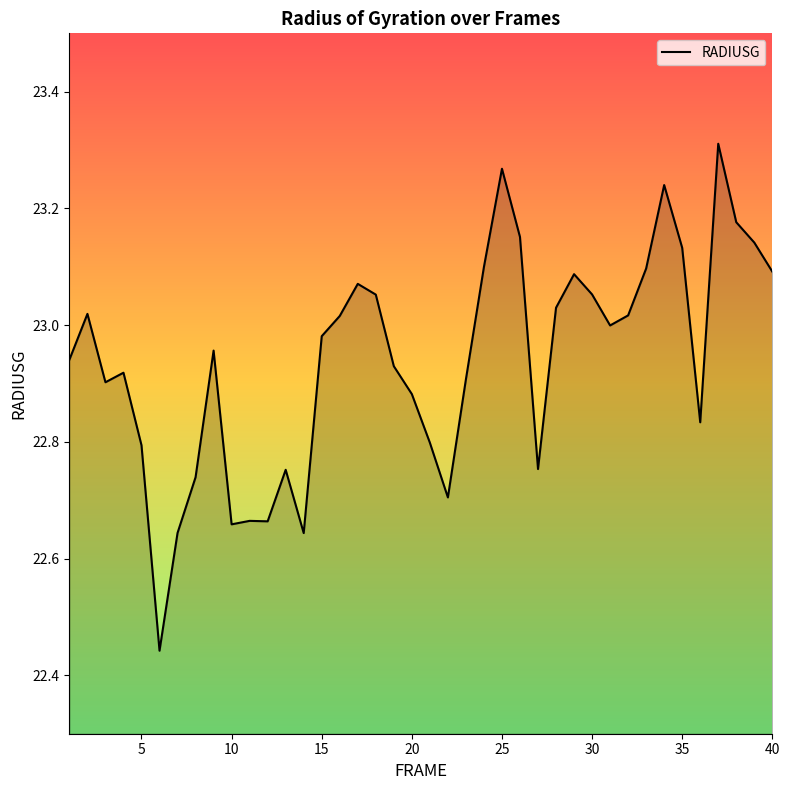

What is the difference between the maximum and minimum values?

0.9